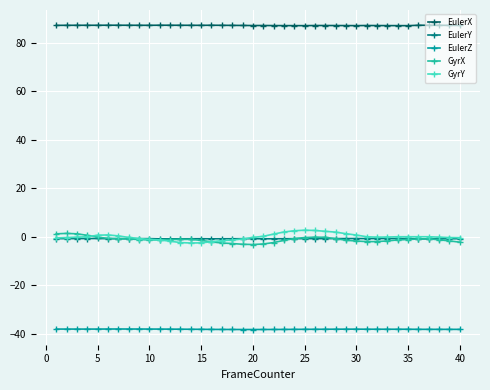

True or false: EulerZ and GyrX cross at least once.

False